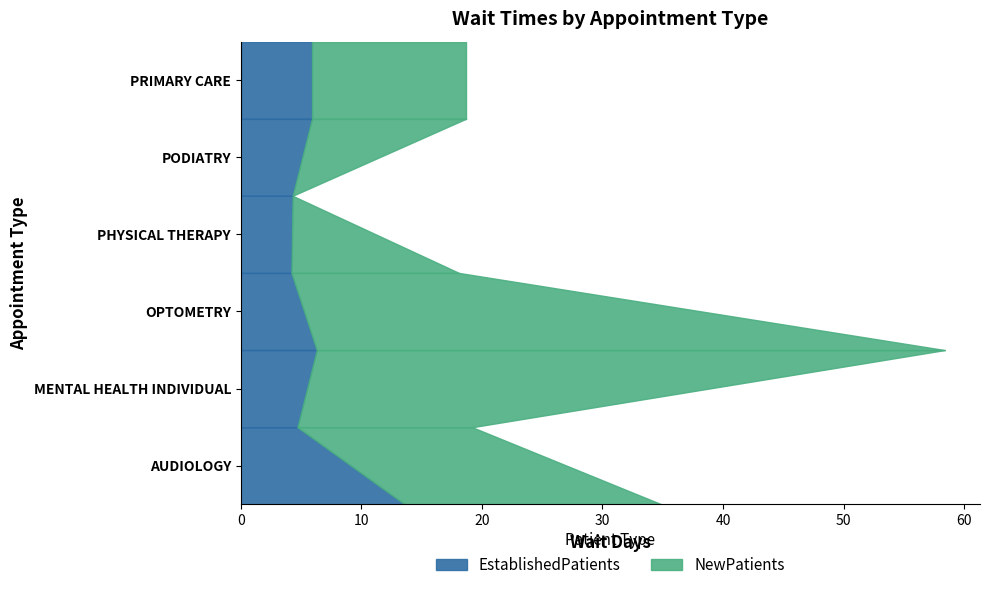

Reading left to right, extract all data points from this chart.

EstablishedPatients: AUDIOLOGY=13.6	MENTAL HEALTH INDIVIDUAL=4.7	OPTOMETRY=6.3	PHYSICAL THERAPY=4.2	PODIATRY=4.3	PRIMARY CARE=5.9
NewPatients: AUDIOLOGY=21.3	MENTAL HEALTH INDIVIDUAL=14.5	OPTOMETRY=52.1	PHYSICAL THERAPY=13.9	PODIATRY=0.0	PRIMARY CARE=12.8